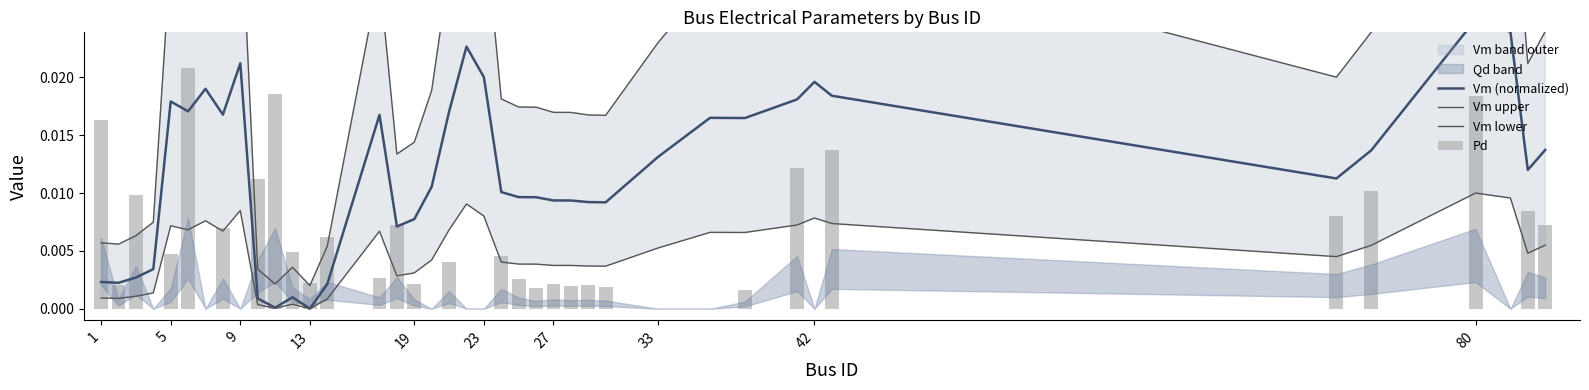

What is the total value across all series at 19?

0.1